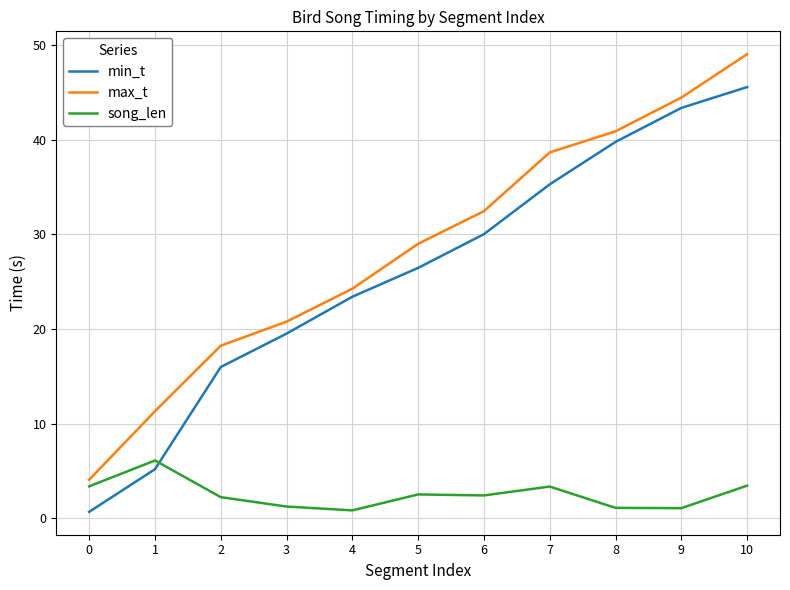

What is the difference between the highest and lowest values at 0?

3.4